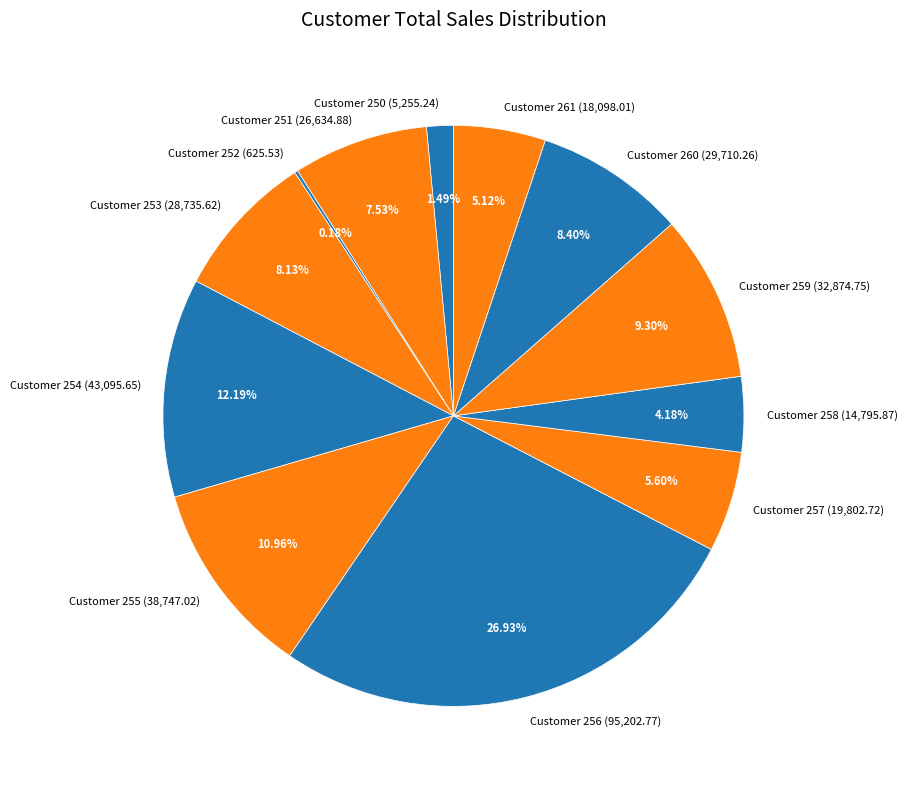

What is the ratio of the value at Customer 253 (28,735.62) to the value at Customer 259 (32,874.75)?

0.9